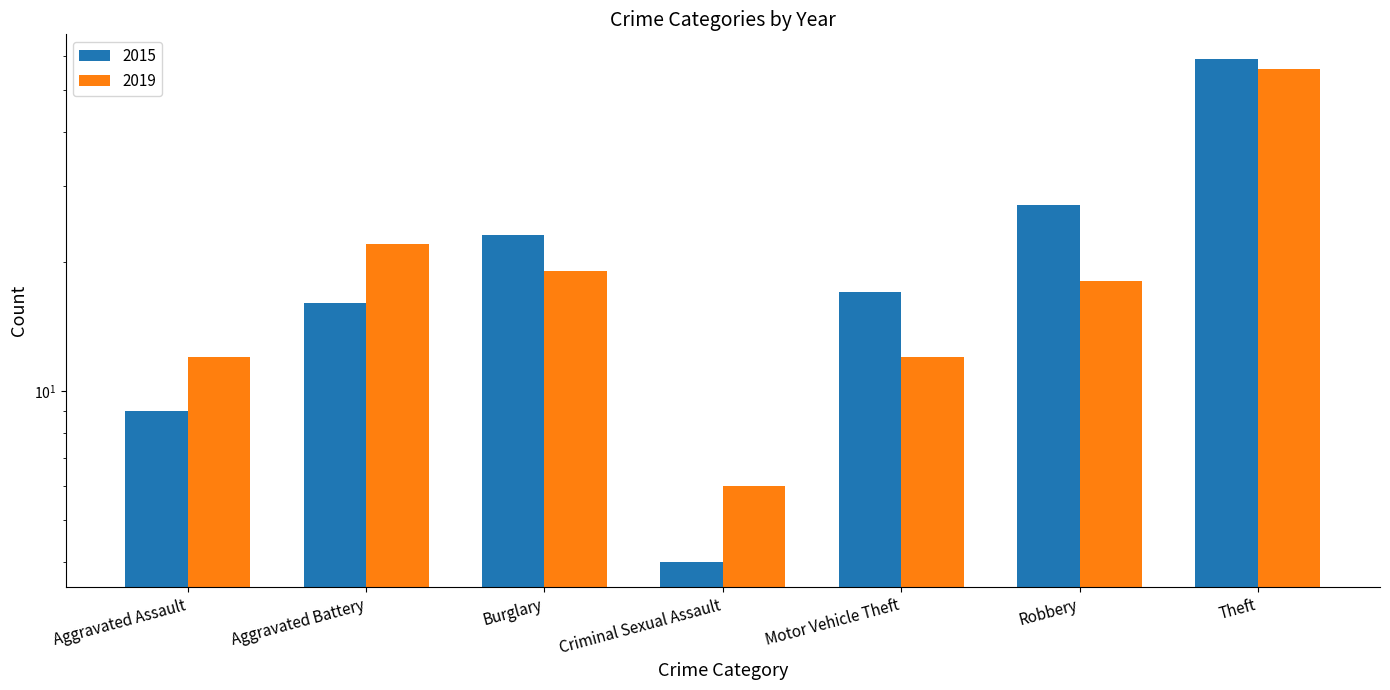

The value of 2015 at Criminal Sexual Assault is 4. True or false?

True